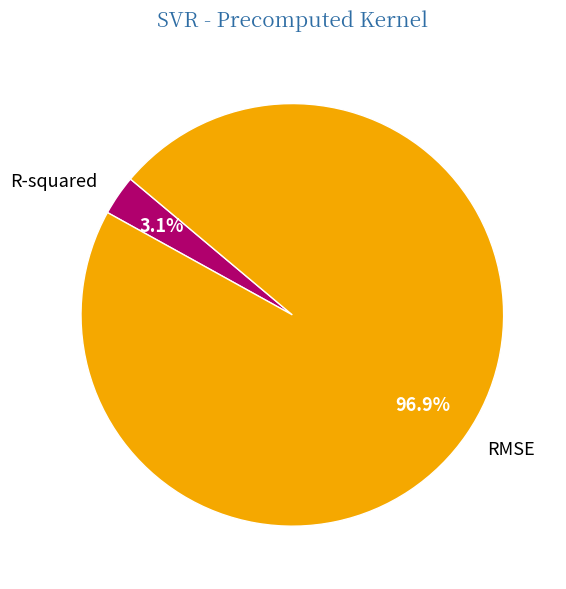

Rank the categories by value from highest to lowest.

RMSE, R-squared